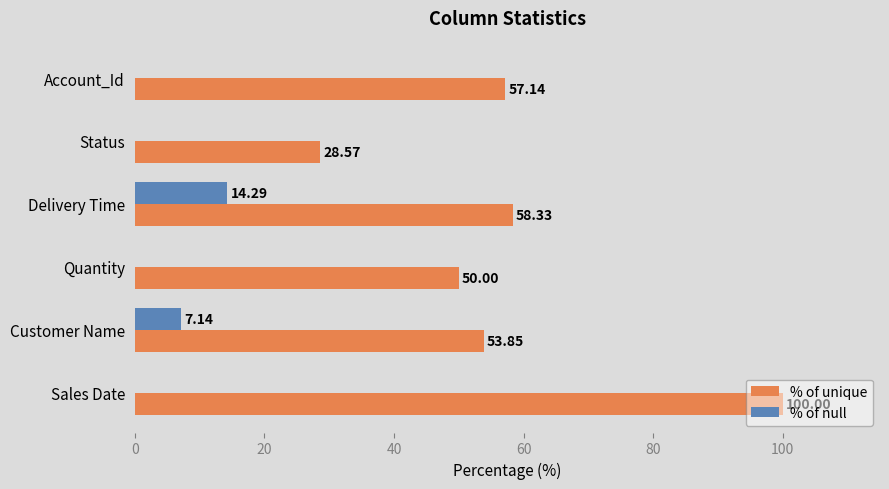

At which category does the chart reach its peak across all series?

Sales Date